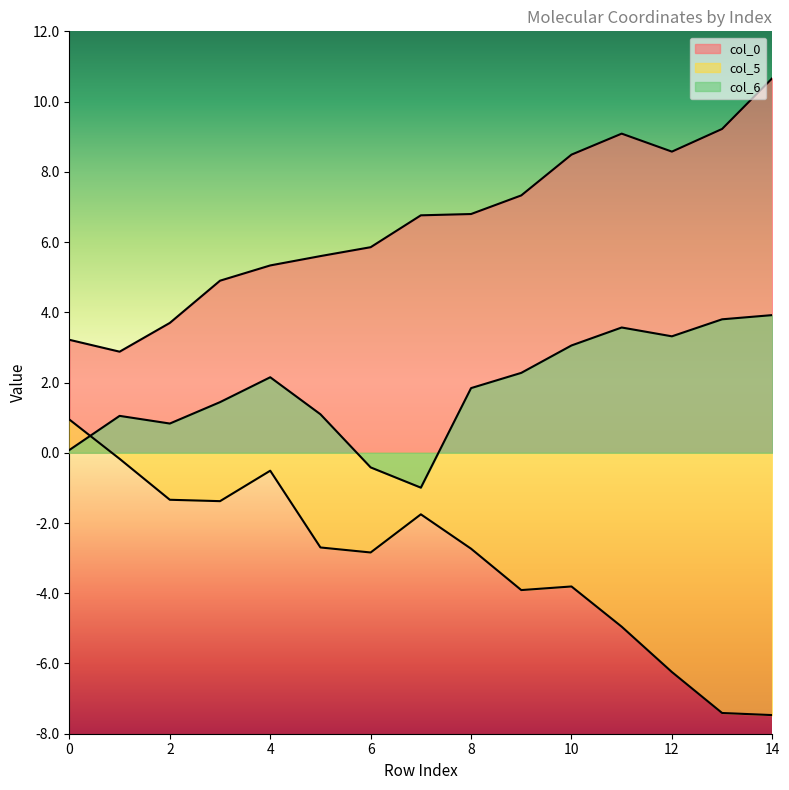

What is the difference between the highest and lowest values at 13?

16.6